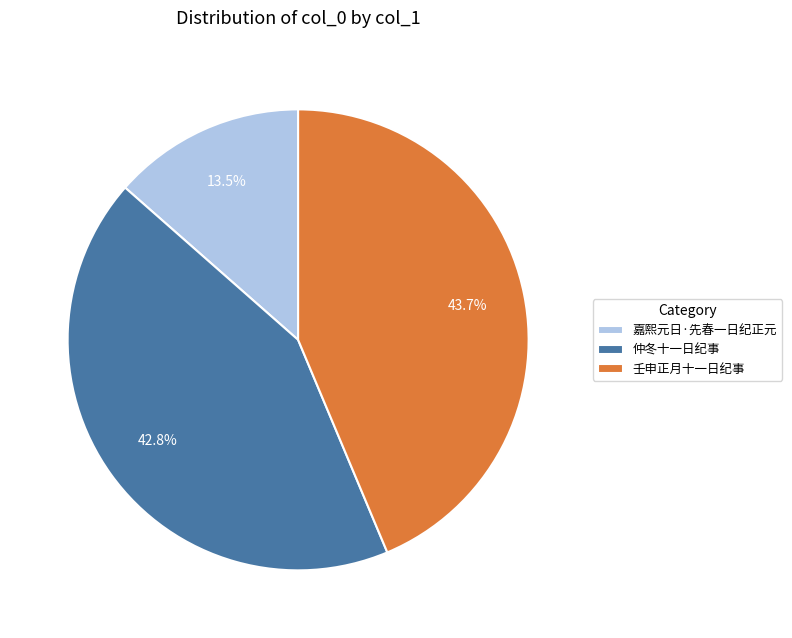

True or false: 嘉熙元日·先春一日纪正元 accounts for 1% of the total.

False